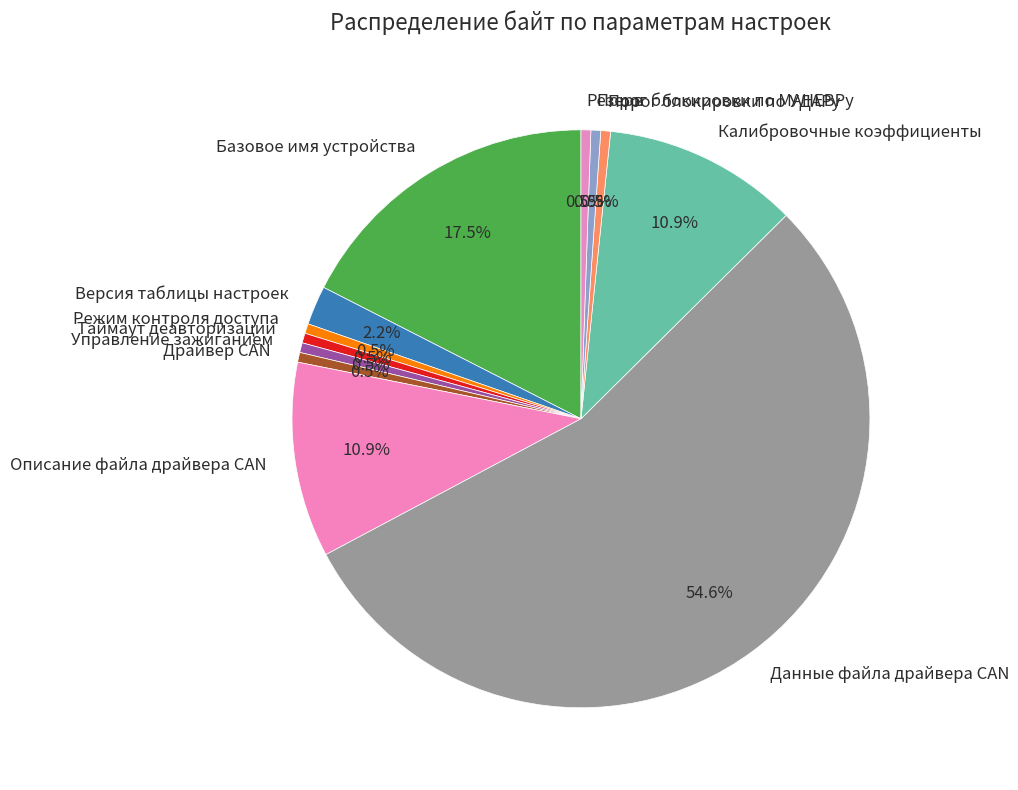

Do Базовое имя устройства and Данные файла драйвера CAN together represent more than half of the pie?

Yes